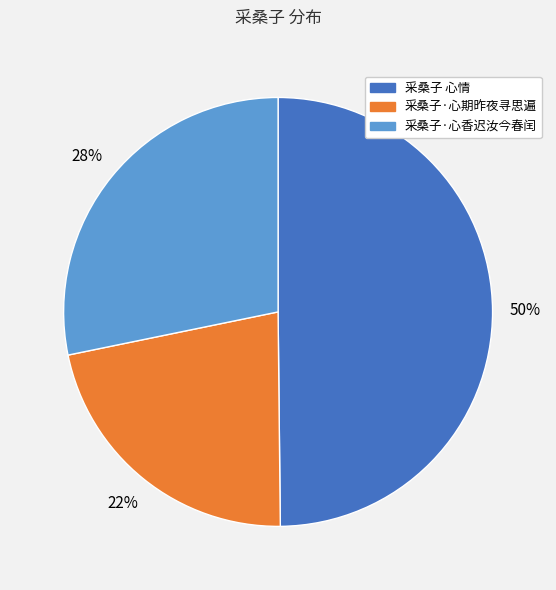

Is it true that 采桑子 心情 is 64% of the pie?

False